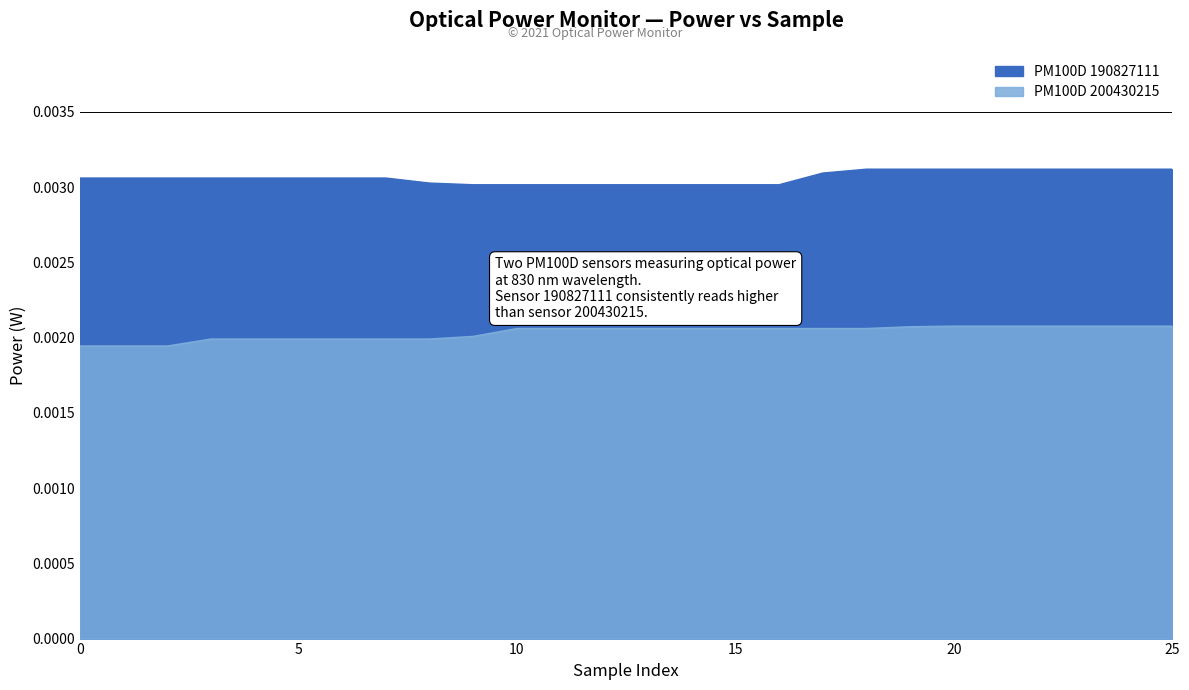

Count the PM100D 190827111 values in the range 0 to 1.

26